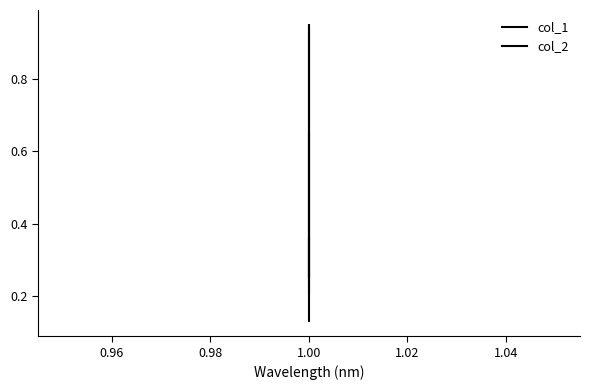

What is the value of the col_2 point at the 3rd from the left?

0.1